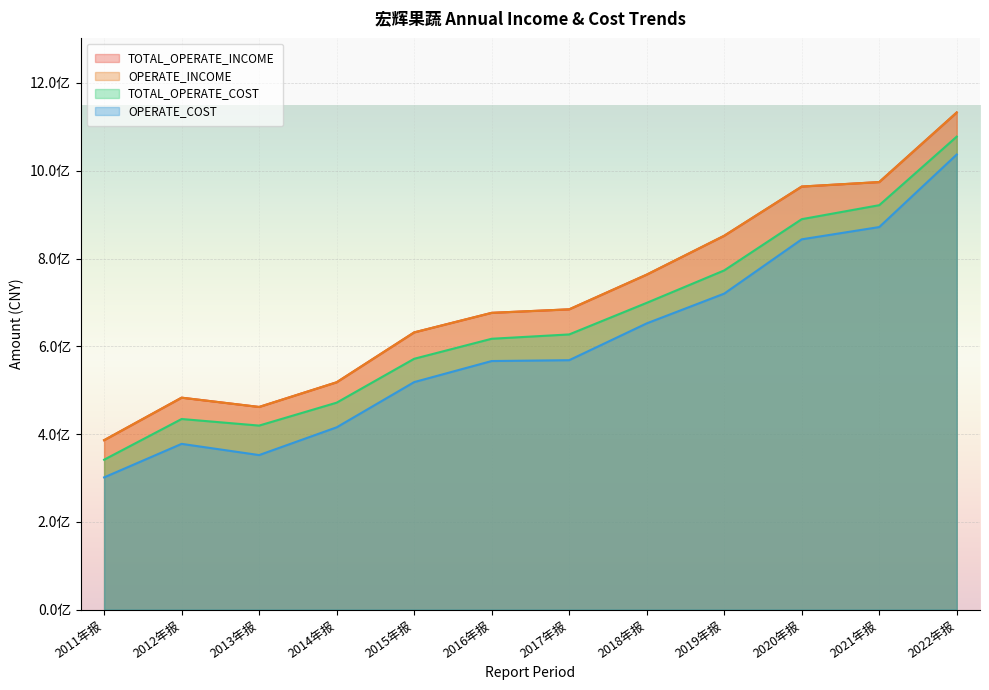

What is the difference between the highest and lowest values at 2014年报?

102658697.7